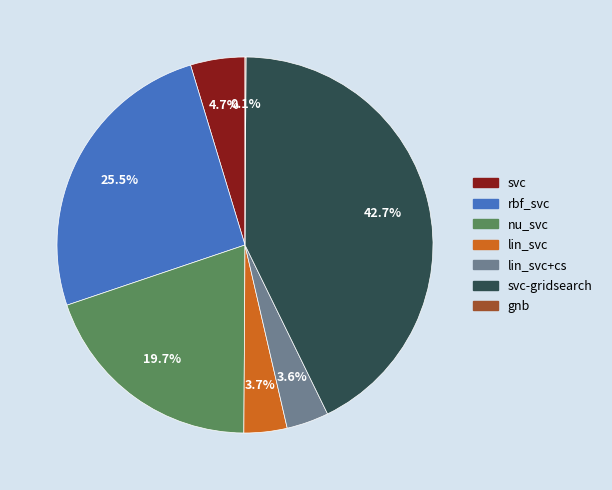

Is there any slice that represents more than half of the pie?

No